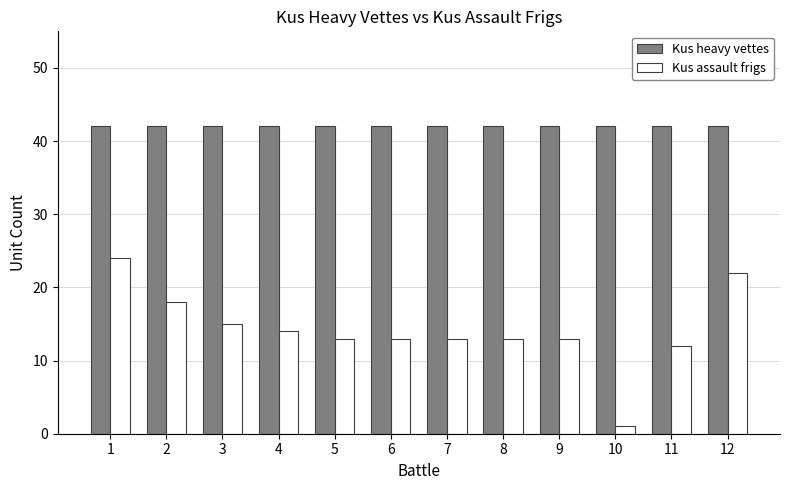

How many data points does each series have?

12